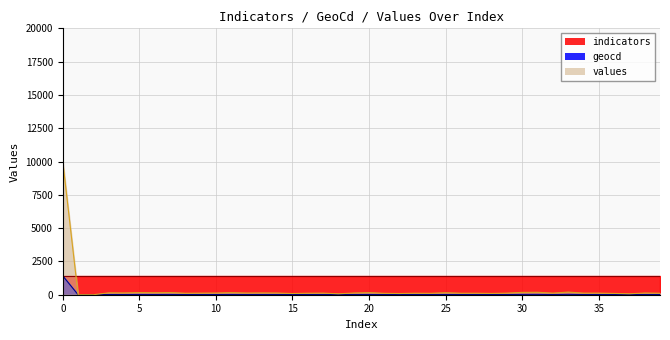

What is the average value of the geocd series?

52